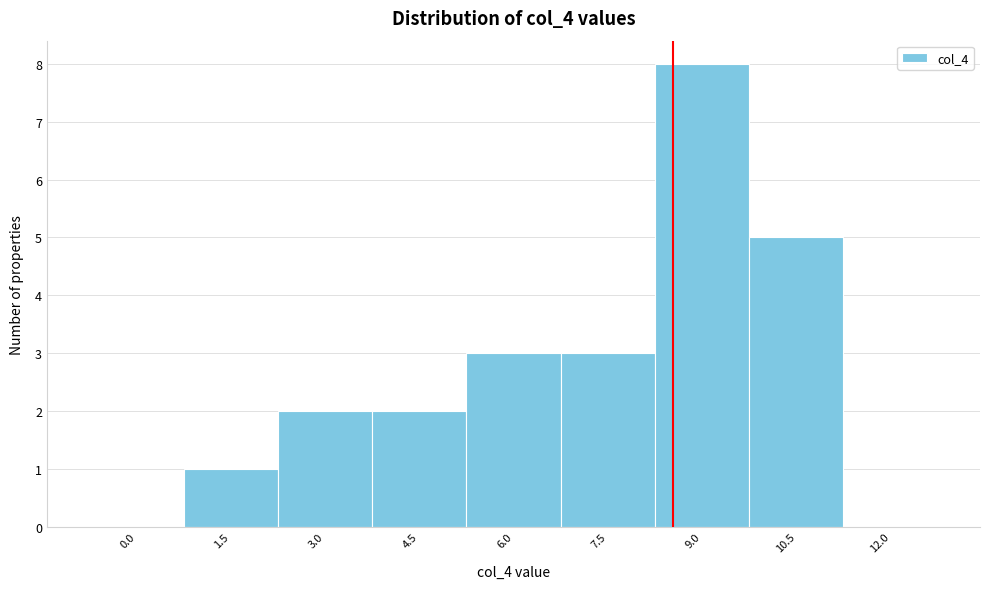

Reading left to right, transcribe all the data shown in this chart.

0.0=0	1.5=1	3.0=2	4.5=2	6.0=3	7.5=3	9.0=8	10.5=5	12.0=0